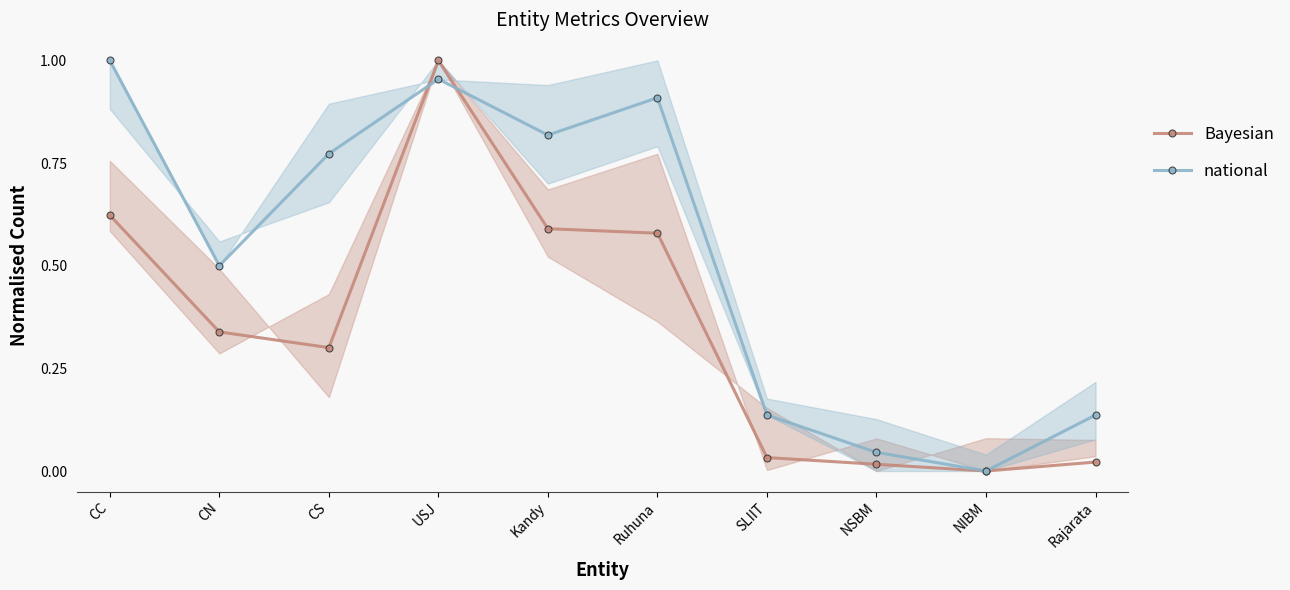

What position from the left is NSBM?

8